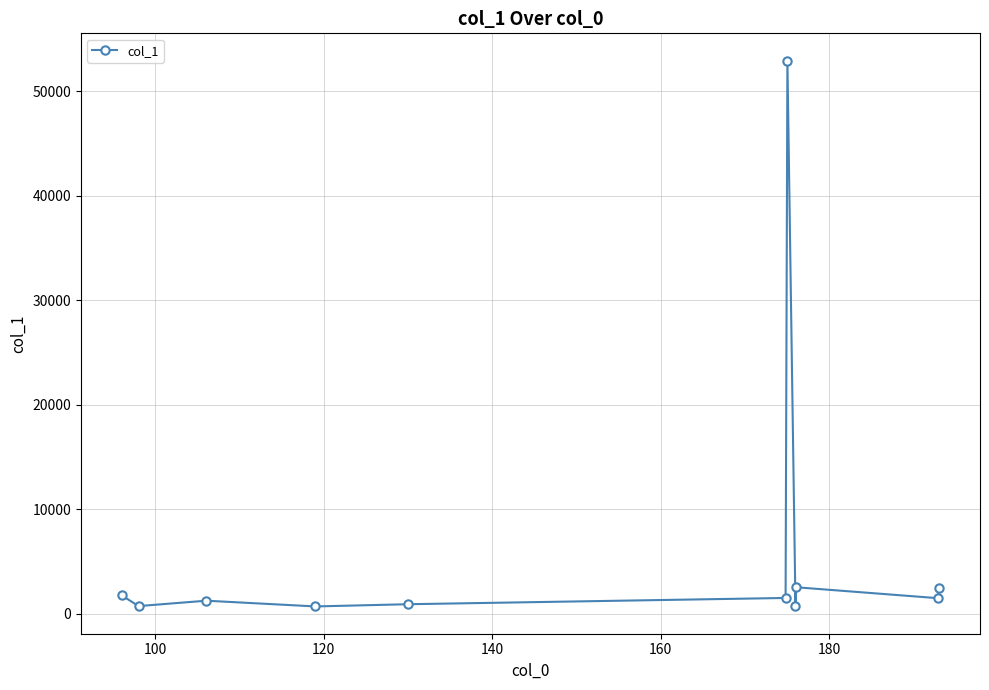

What is the value of the 11th point from the left?

2480.1